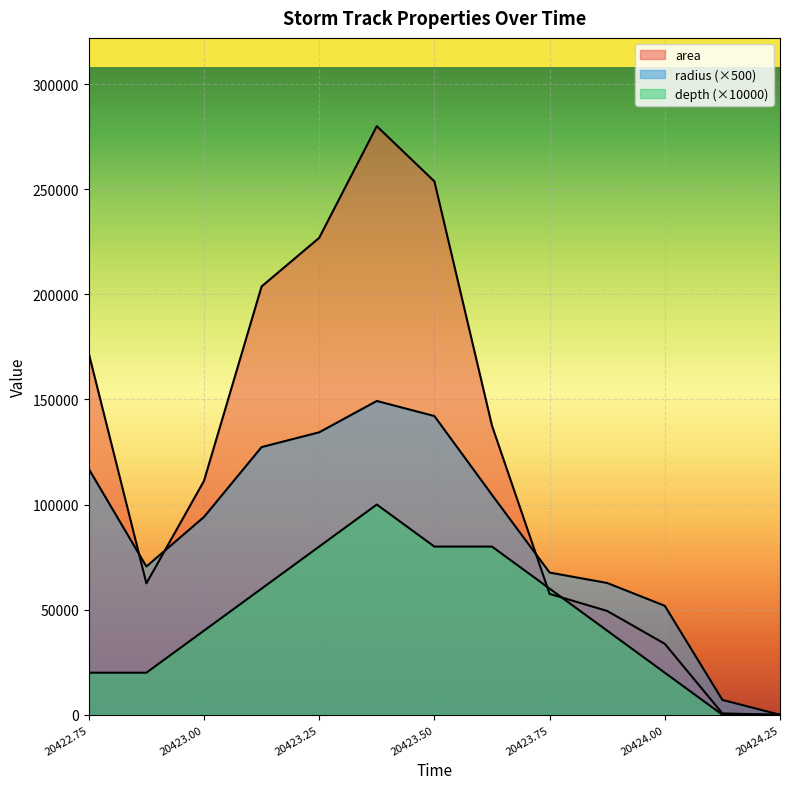

Which has a higher value, 20423.25 or 20423.5?

20423.5